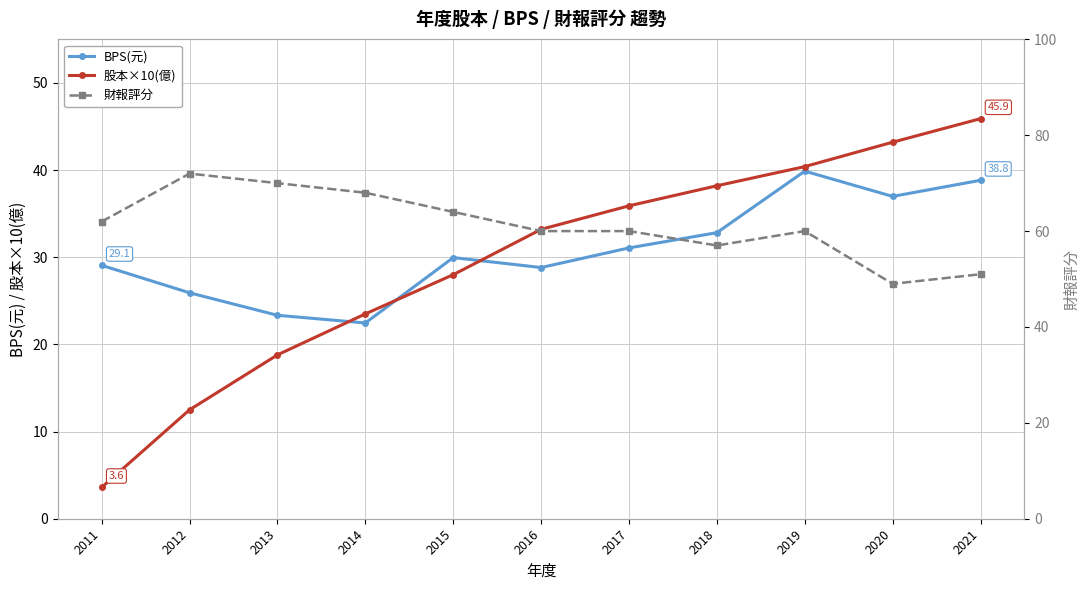

True or false: 股本×10(億) and 財報評分 cross at least once.

False